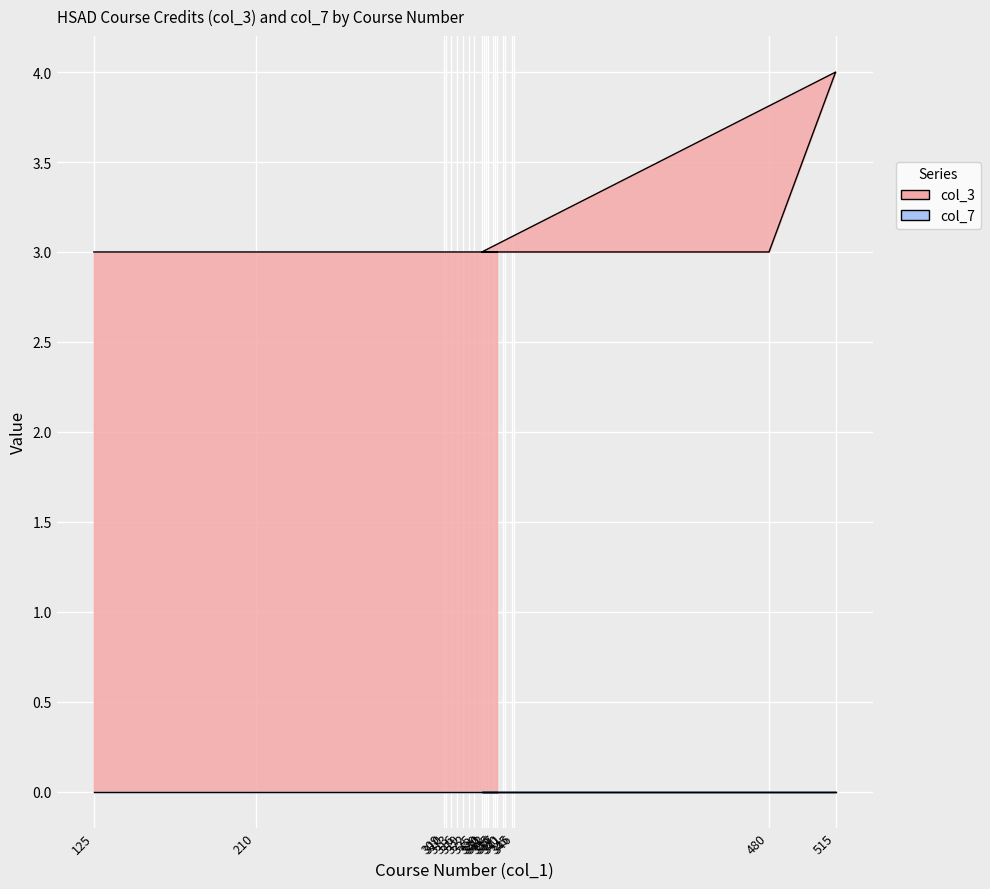

Rank the categories by value from lowest to highest.

125, 210, 309, 310, 313, 316, 319, 322, 325, 330, 331, 335, 336, 340, 341, 345, 346, 480, 329, 332, 337, 515